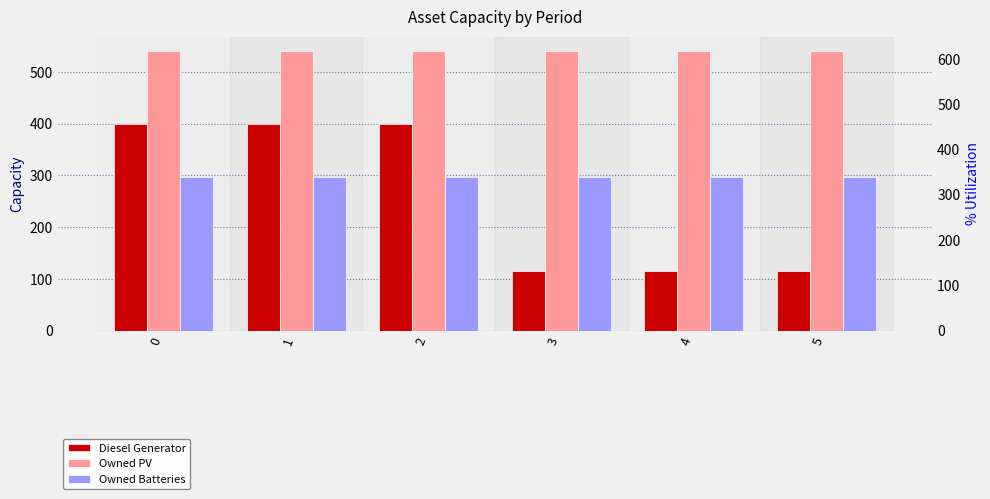

Between 5 and 1, which is larger?

1